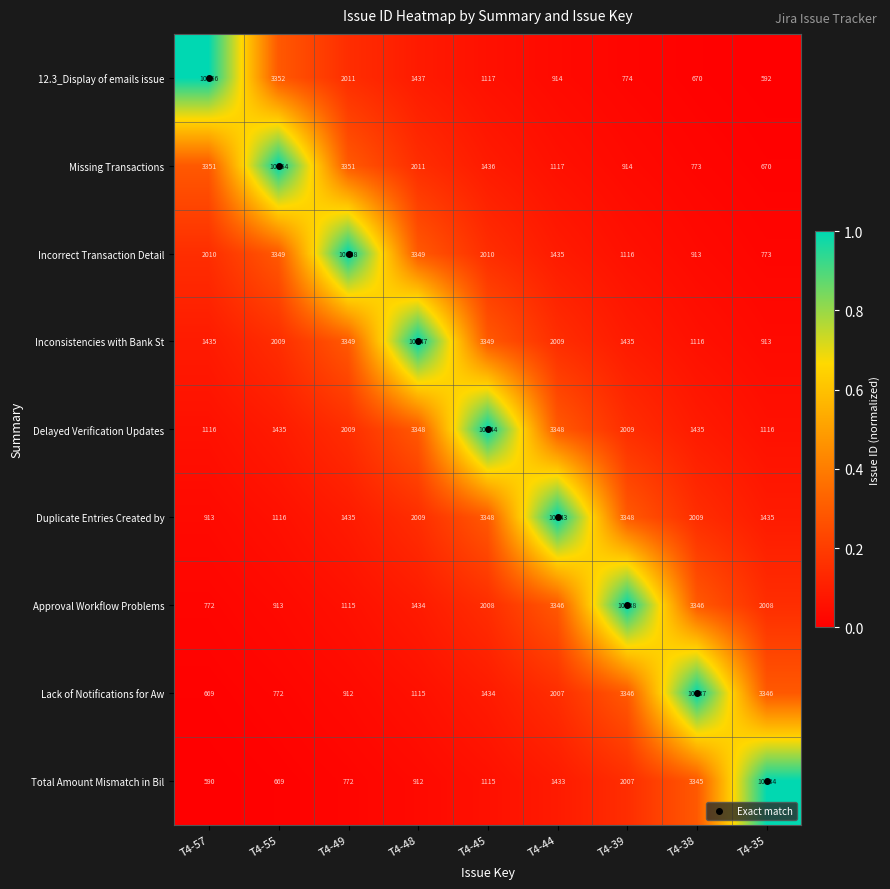

What is the greatest value displayed?

10056